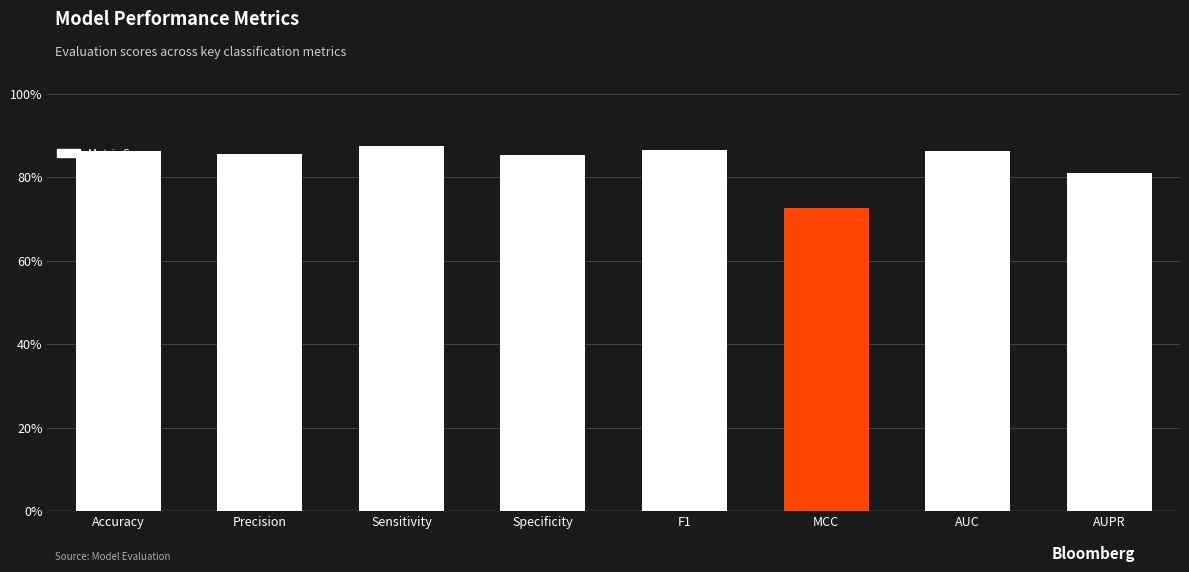

The chart shows a value of 0.5 at Accuracy. True or false?

False